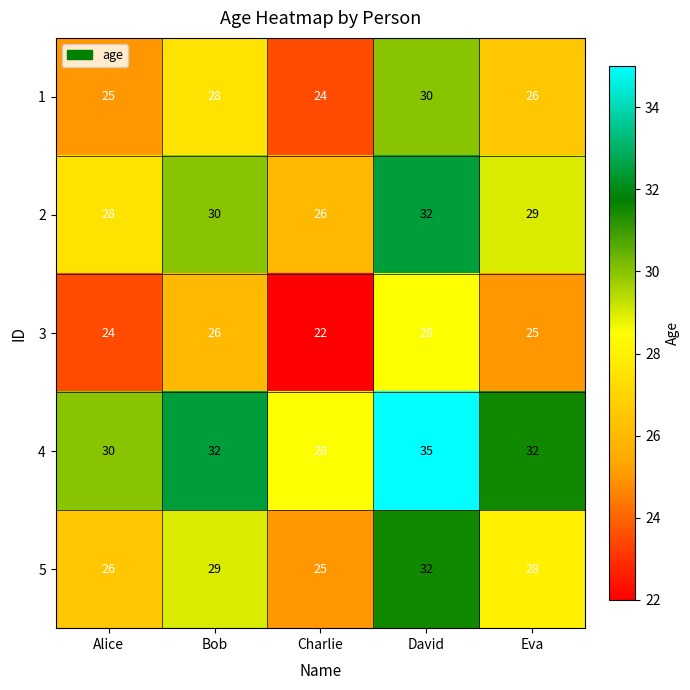

What is the difference between the highest and lowest values at Eva?

7